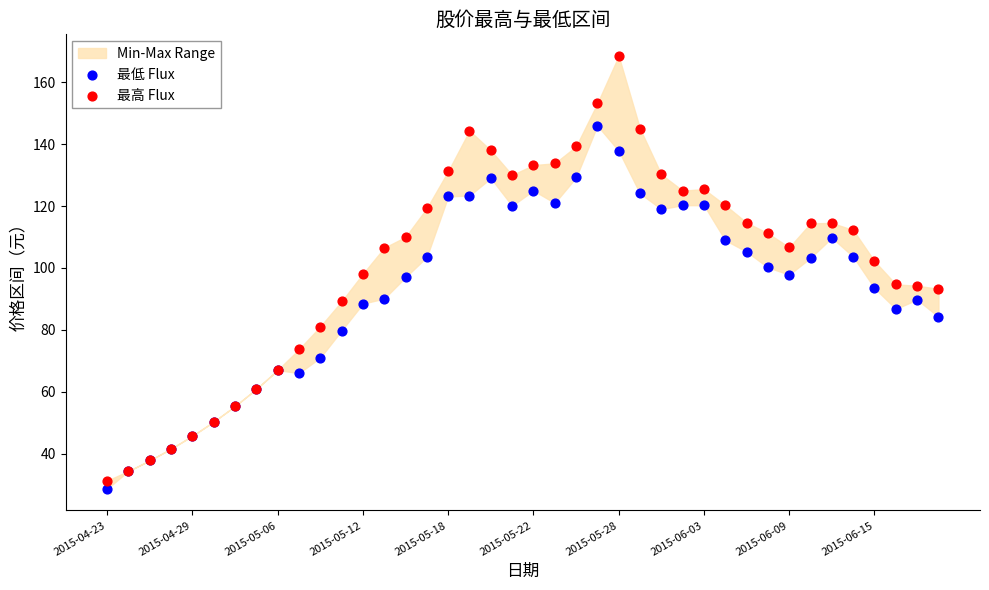

Which series reaches the maximum Y coordinate?

最高 Flux